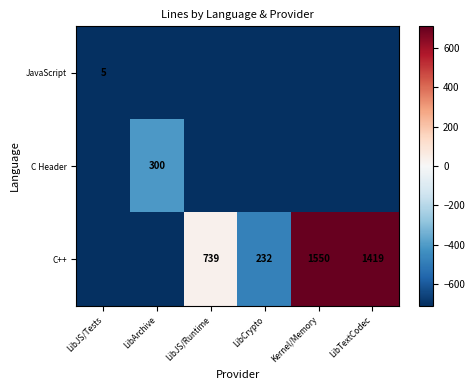

The value of C Header at LibArchive is 300.0. True or false?

True